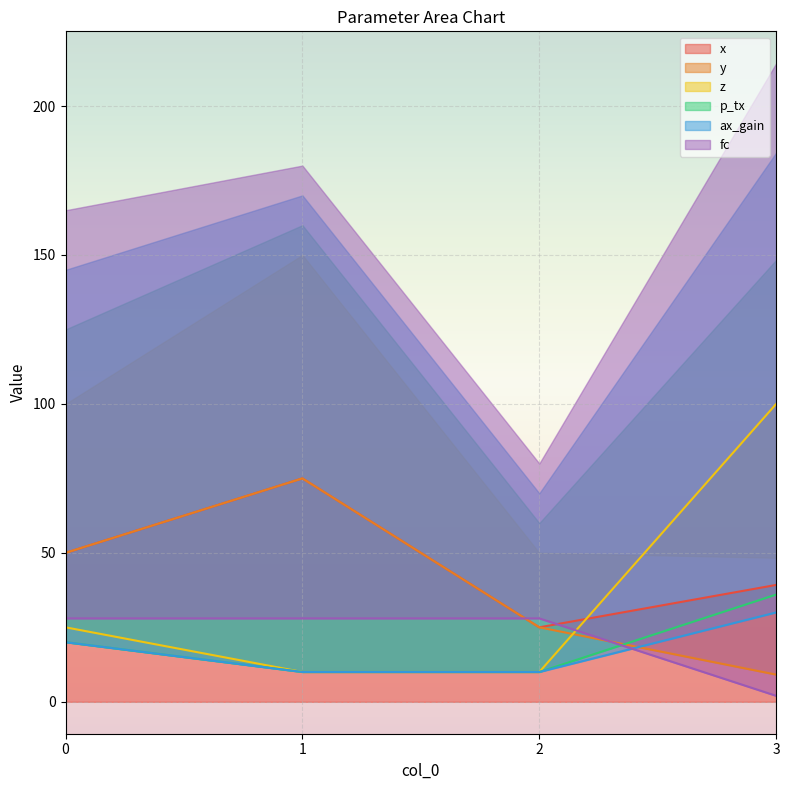

At which category does y reach its first local peak?

1